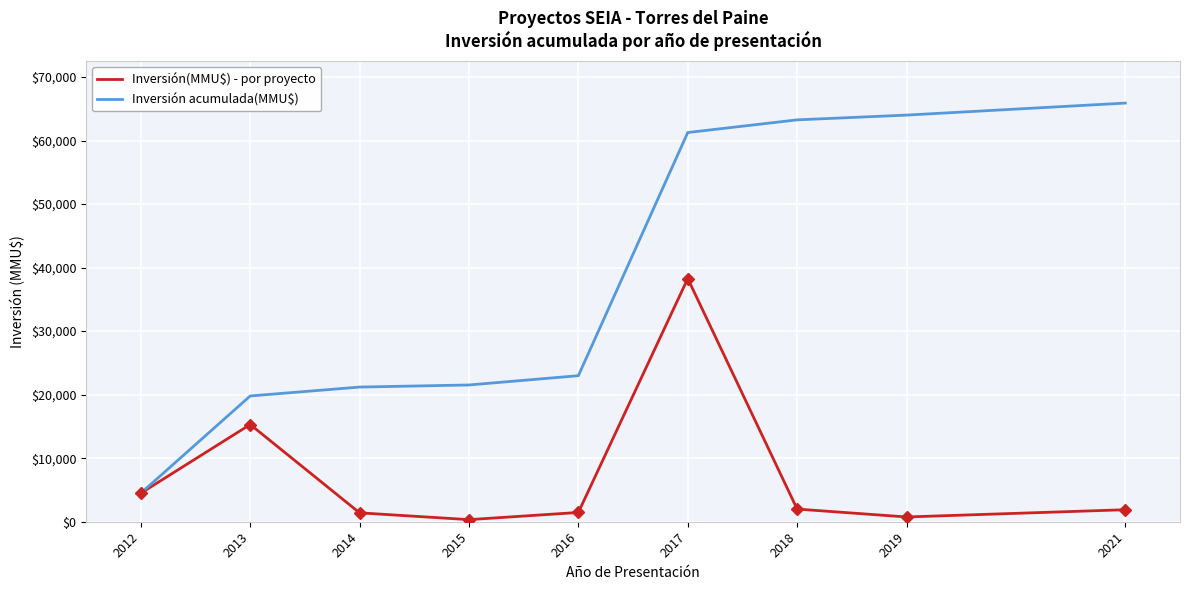

At which label is Inversión acumulada(MMU$) closest to 35194?

2016